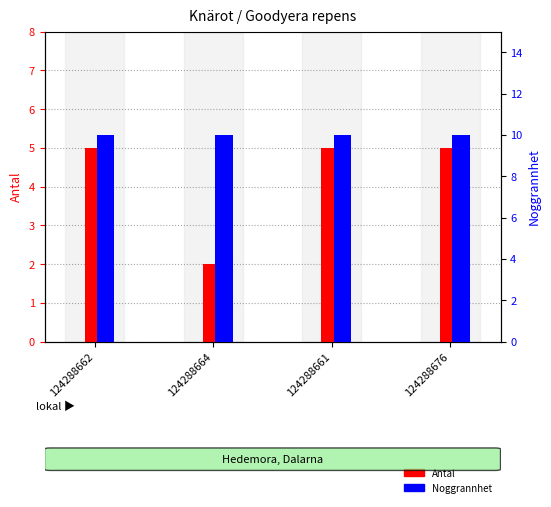

The value of Noggrannhet at 124288664 is 10. True or false?

True